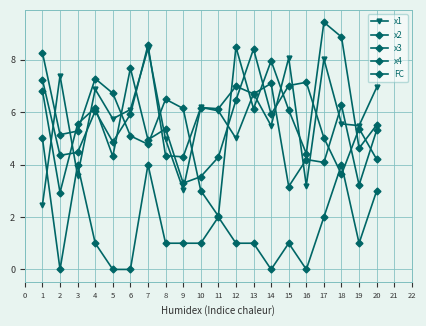

At which category does x4 reach its first local peak?

4